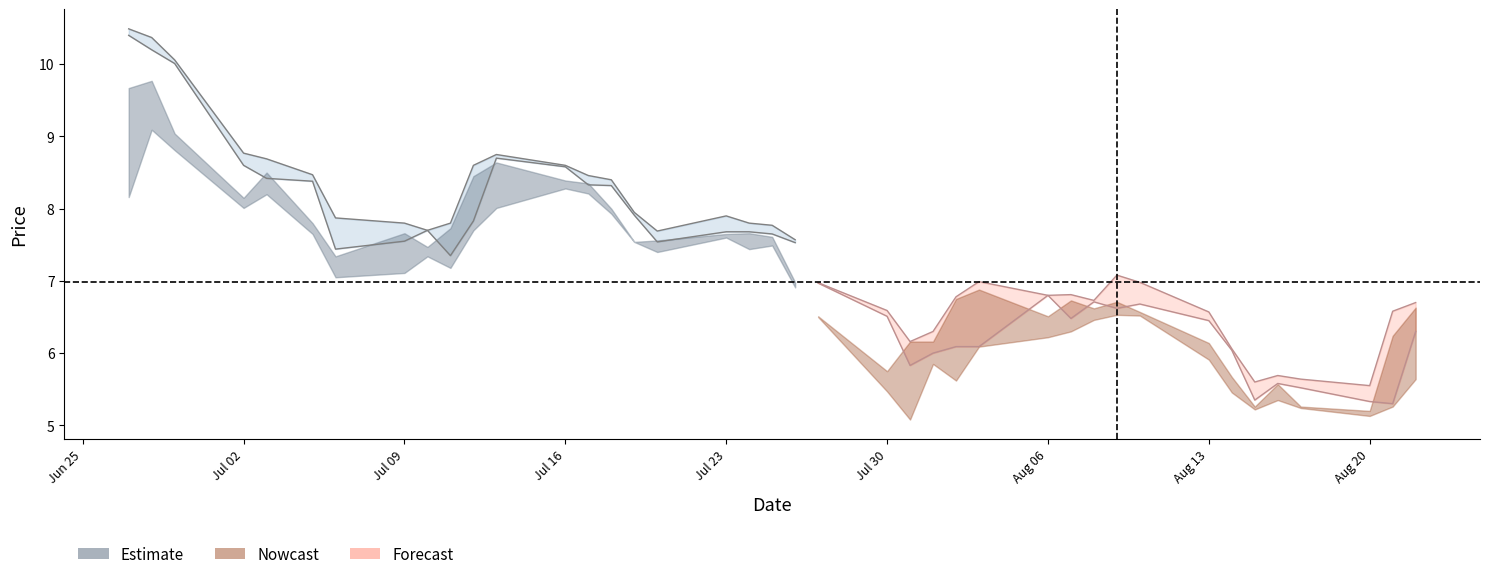

True or false: LOW has more than 0 points higher than both neighbors.

True